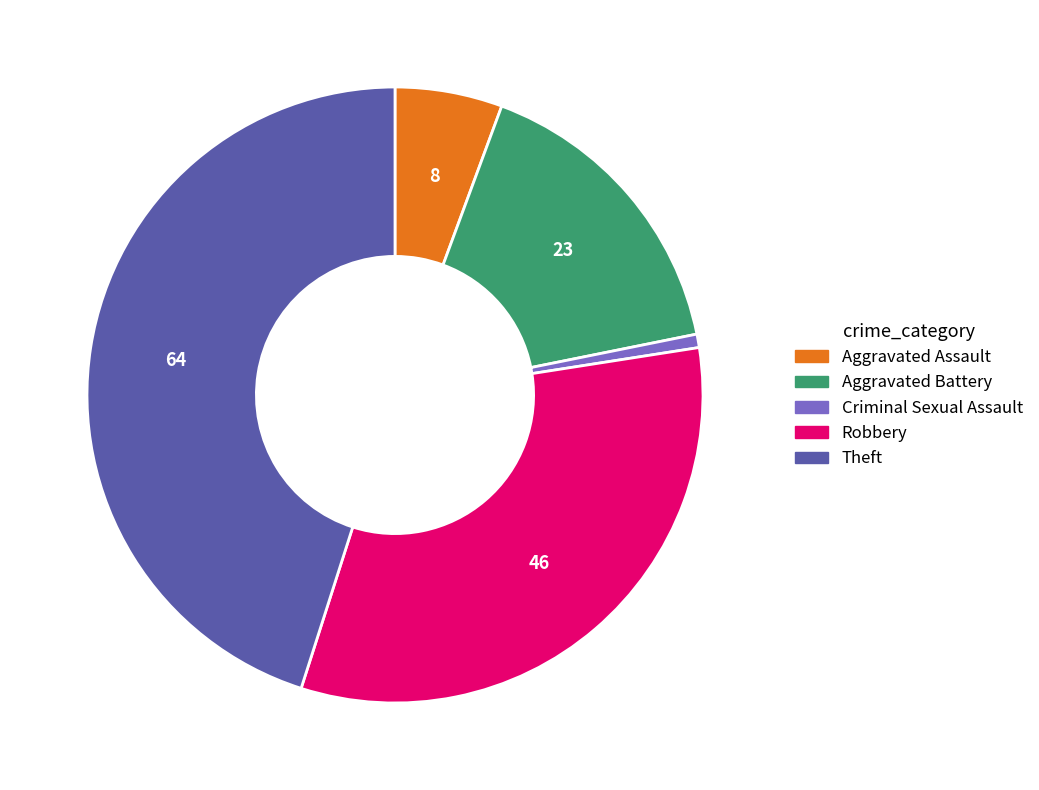

Which category has the smallest portion of the pie?

Criminal Sexual Assault